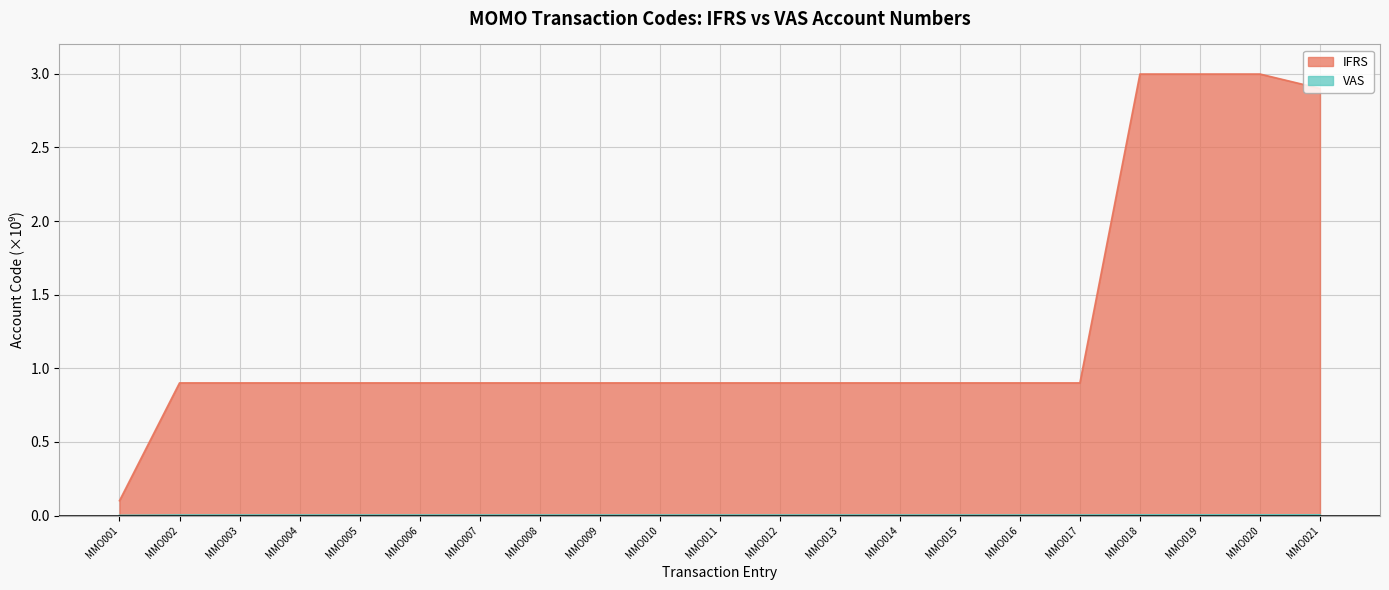

What are all the series names shown in the legend?

IFRS, VAS